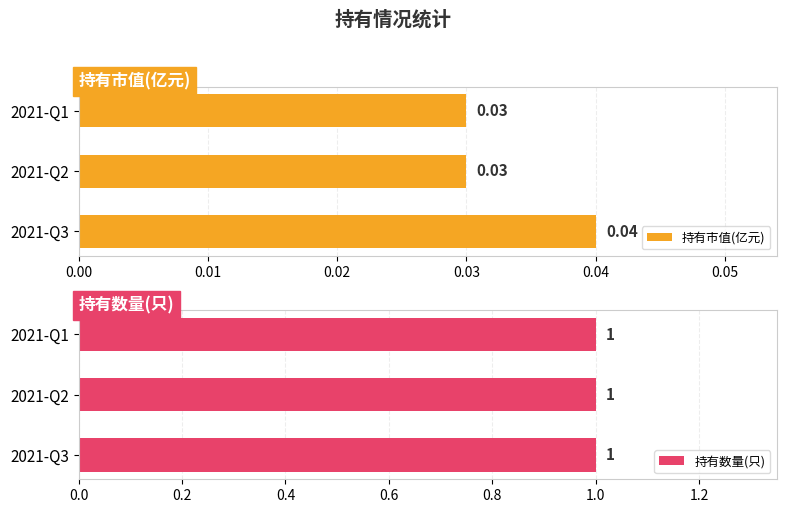

At how many categories does at least one series exceed 0?

3